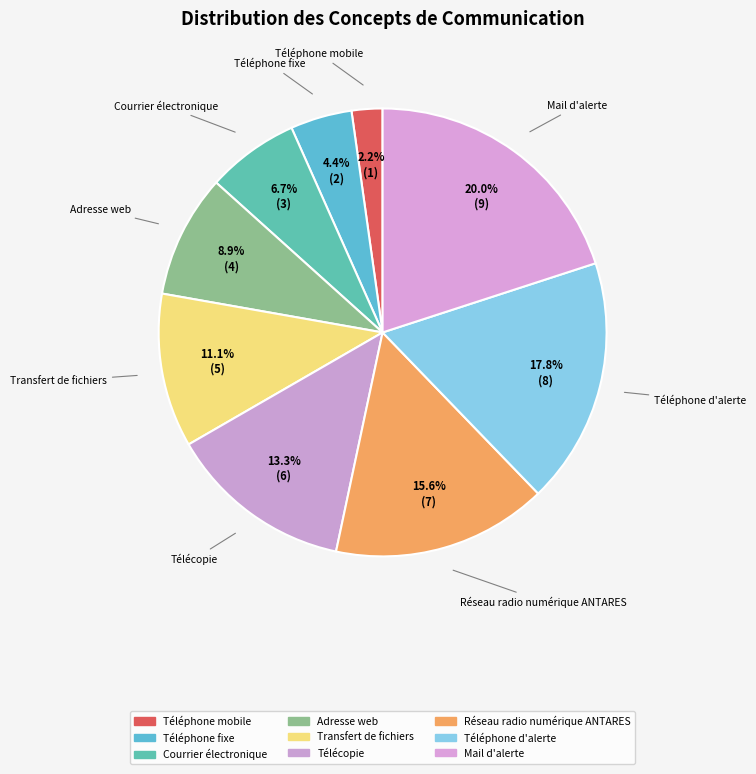

To the nearest percent, what percentage of the pie is Téléphone d'alerte?

18%